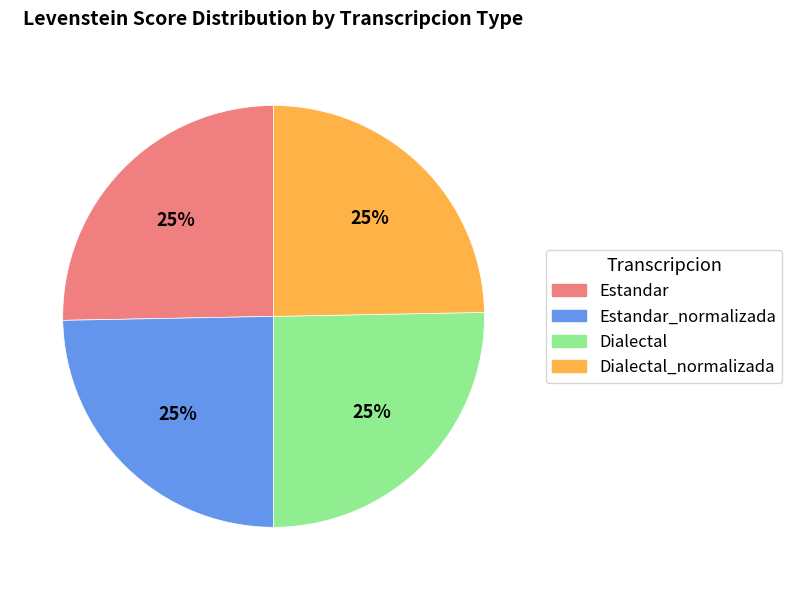

To the nearest percent, what is the average slice percentage?

25%